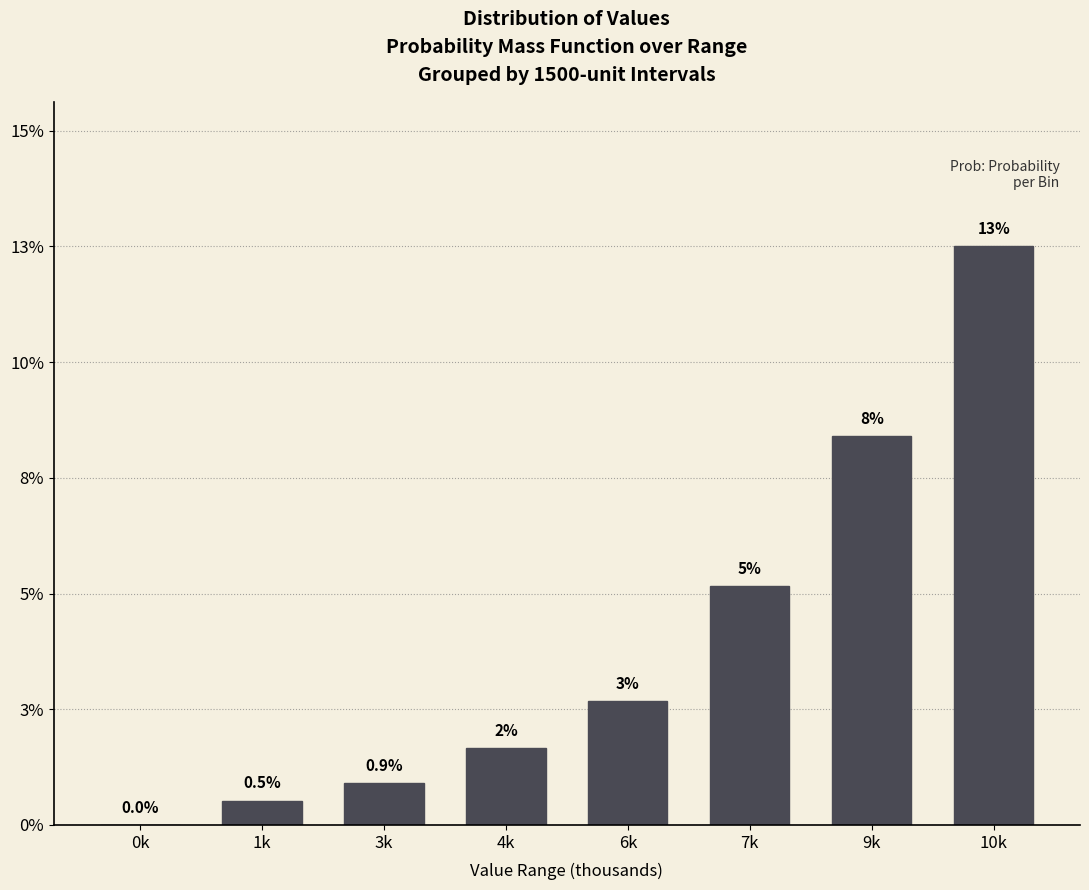

Are the bars horizontal?

No